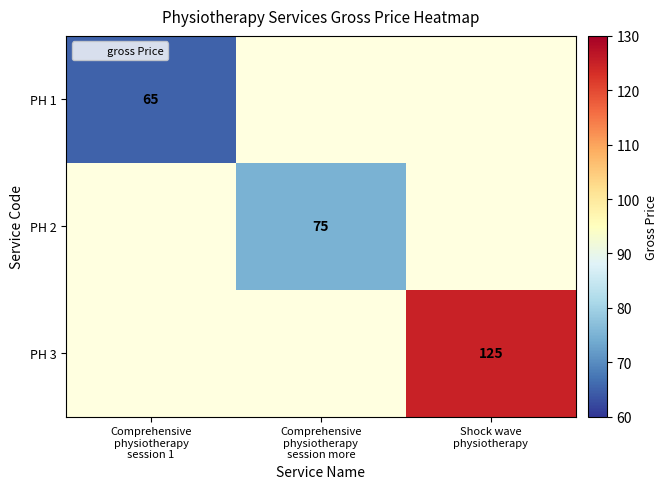

List the series in order of their overall mean, highest first.

PH 1, PH 2, PH 3